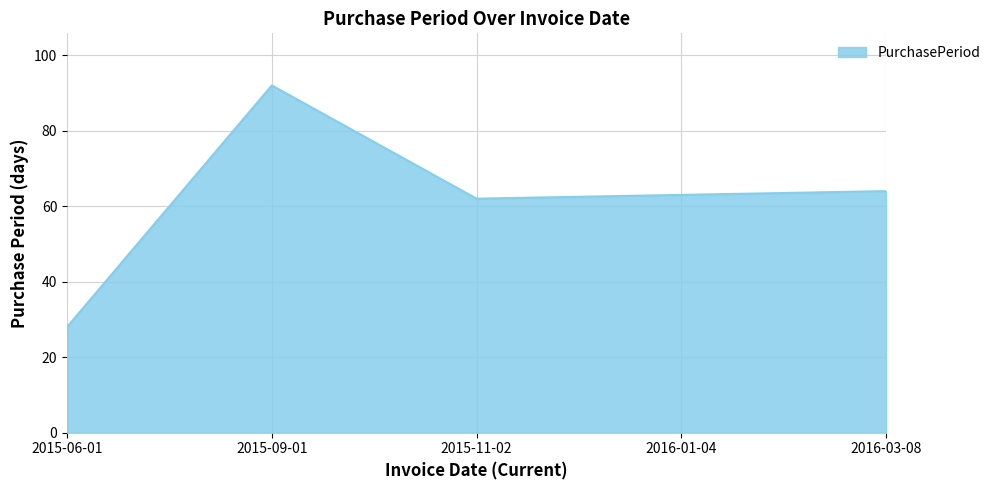

At which label does the data first exceed 63?

2015-09-01